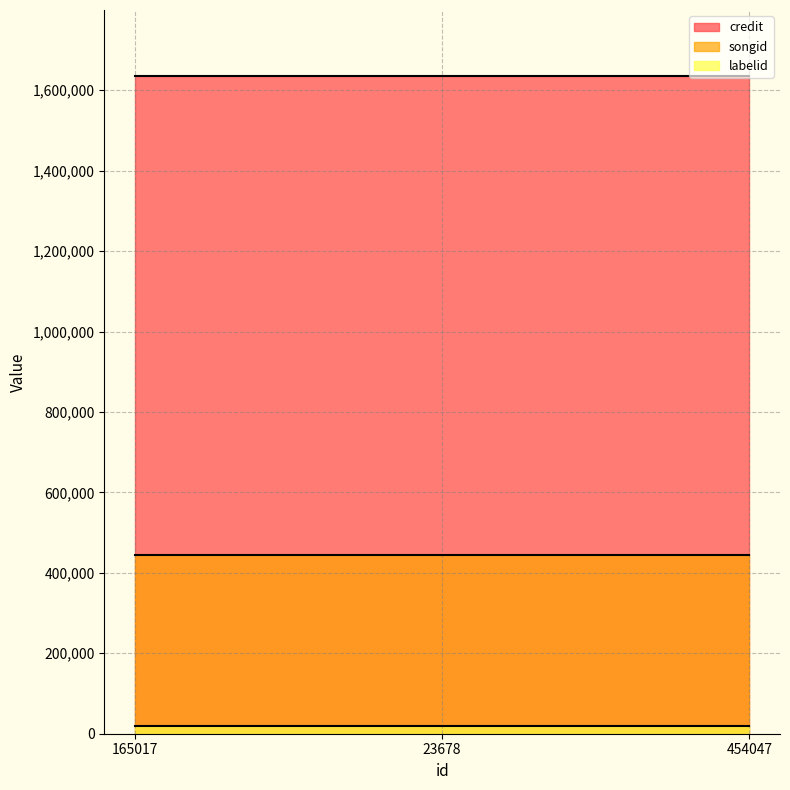

Between 165017 and 454047, which is larger?

165017